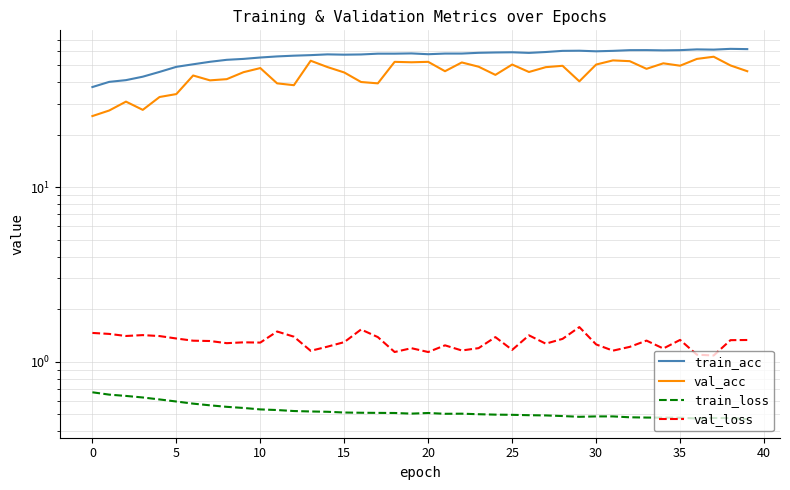

True or false: train_loss has more than 2 points higher than both neighbors.

True